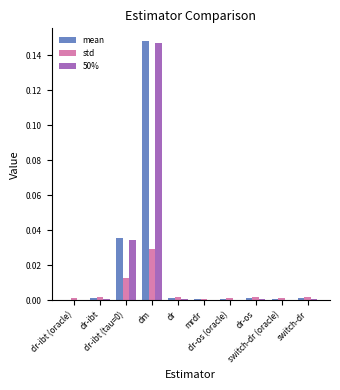

What is the difference between the maximum and minimum values in the 50% series?

0.1